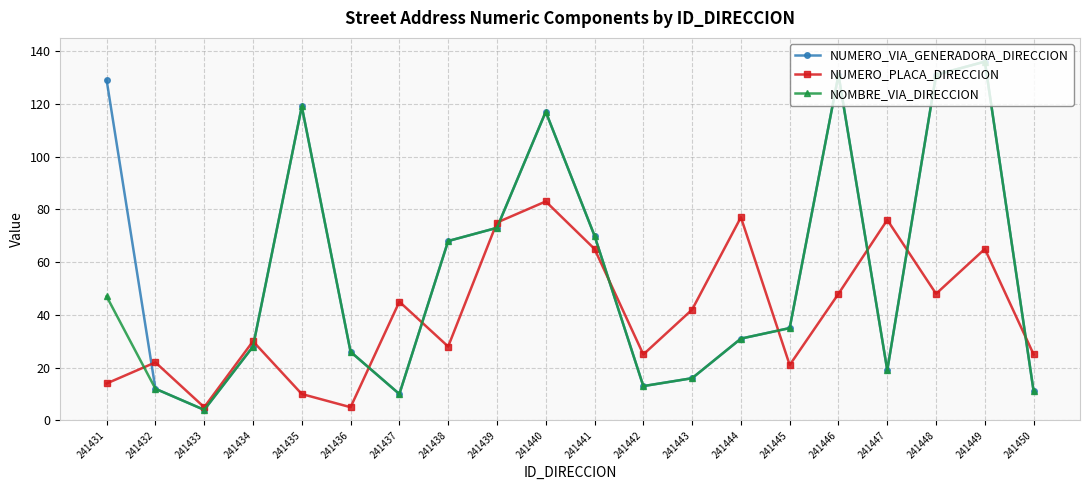

How many series are shown in this chart?

3